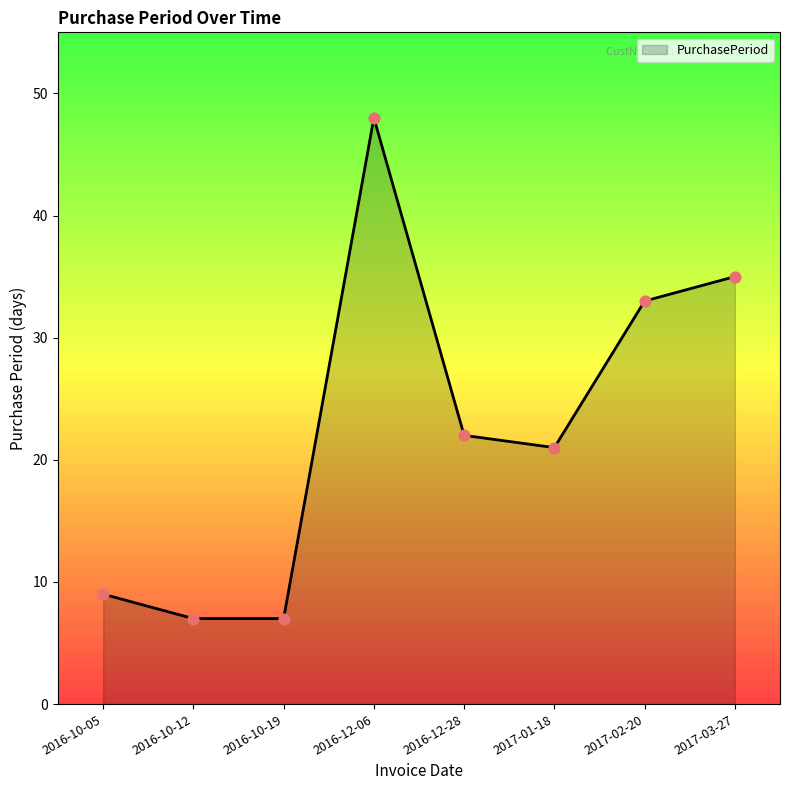

What is the ratio of the value at 2016-12-06 to the value at 2016-10-19?

6.9